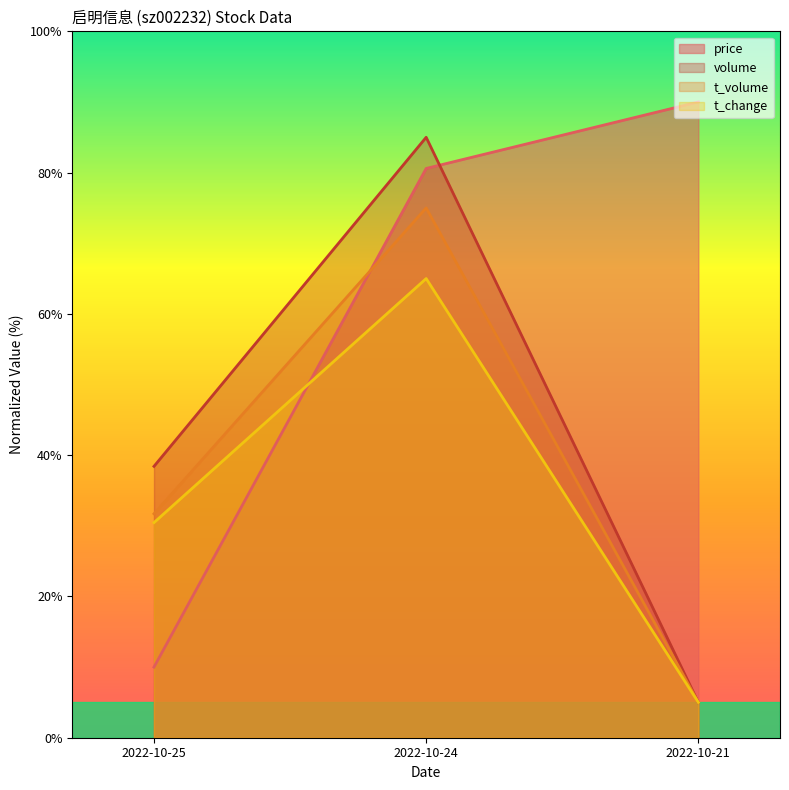

How many series are shown in this chart?

4